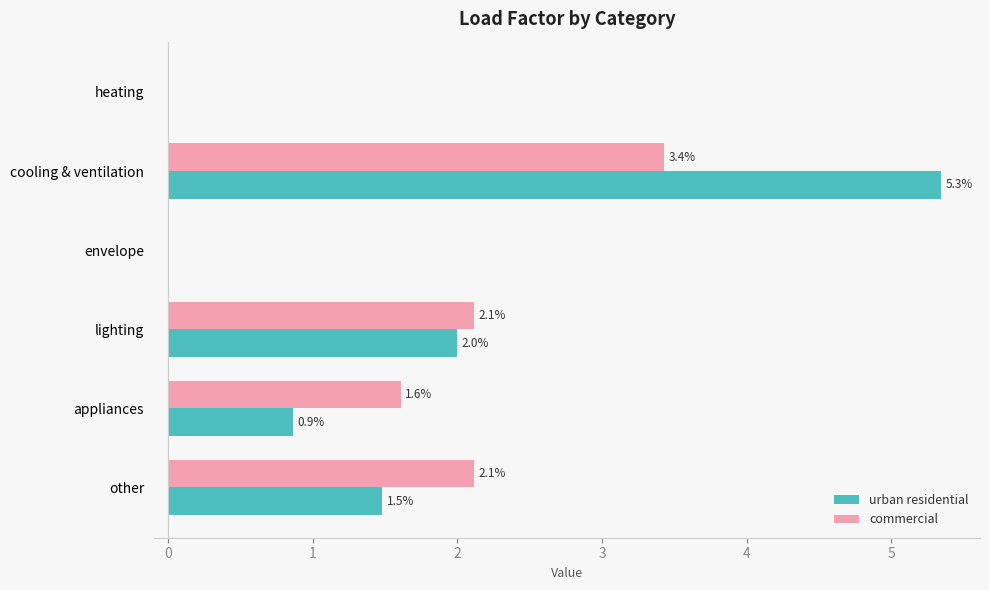

What is the sum of all urban residential values?

9.7